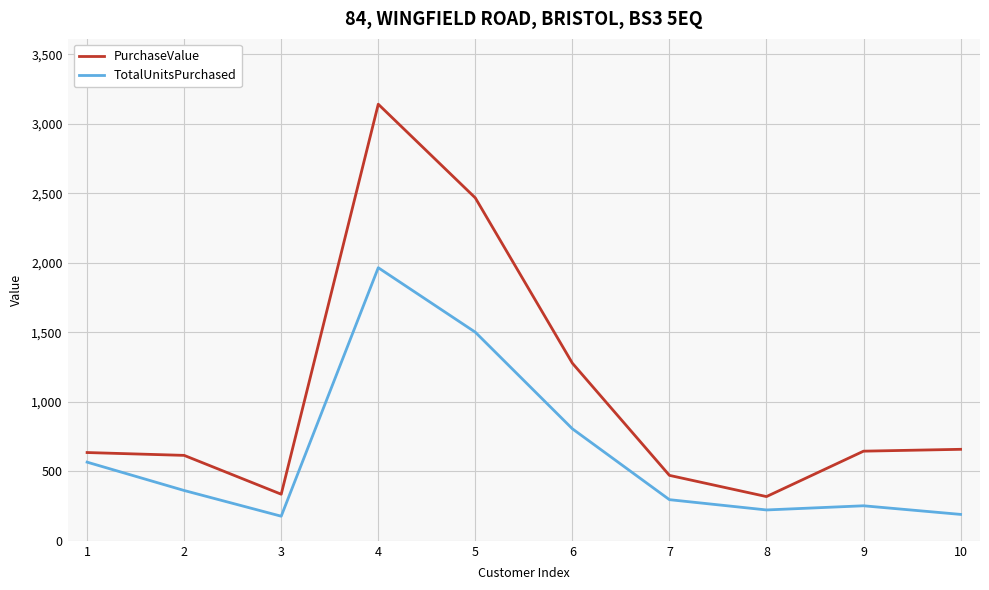

True or false: PurchaseValue and TotalUnitsPurchased intersect in this chart.

False